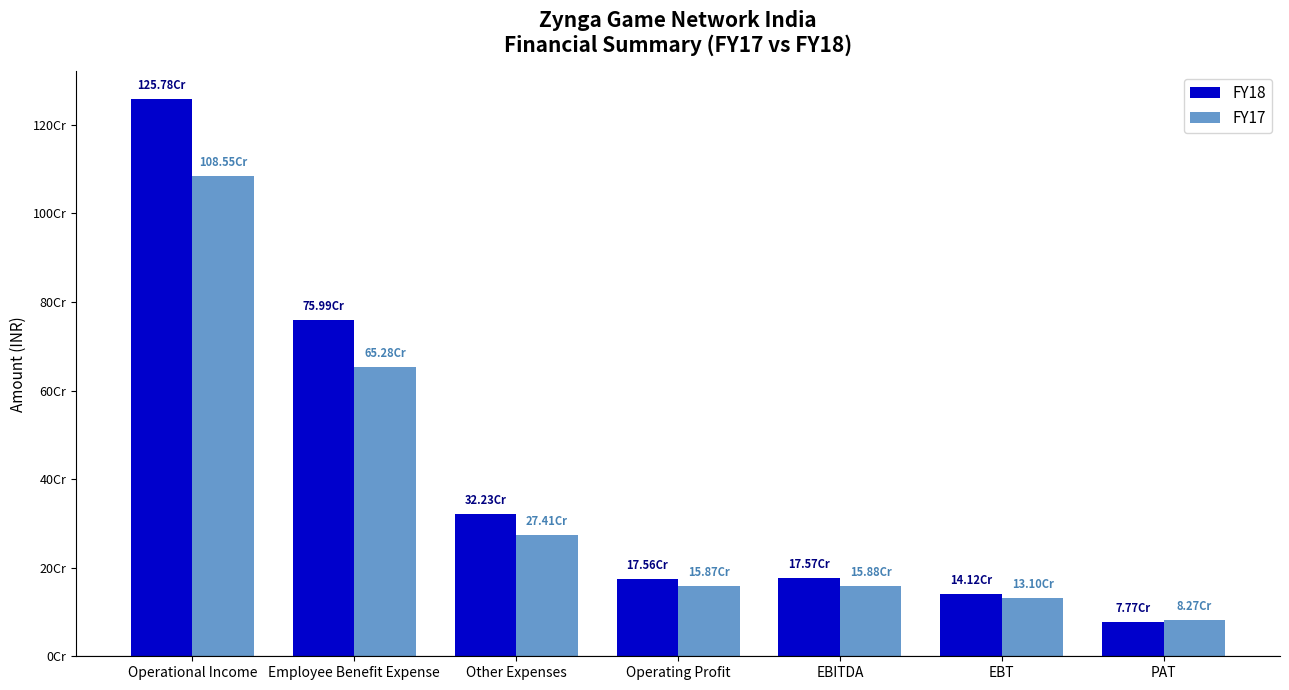

Where does the FY18 series first go above 175742114?

Operational Income